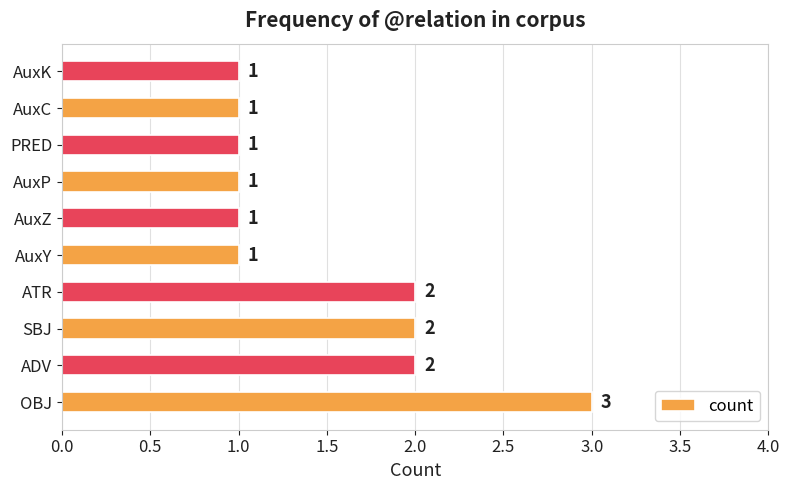

What is the difference between the maximum and minimum values?

2